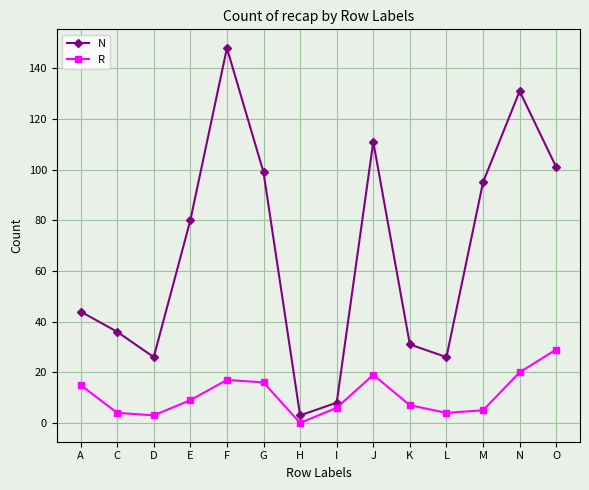

How many values in the R series are below 9?

7